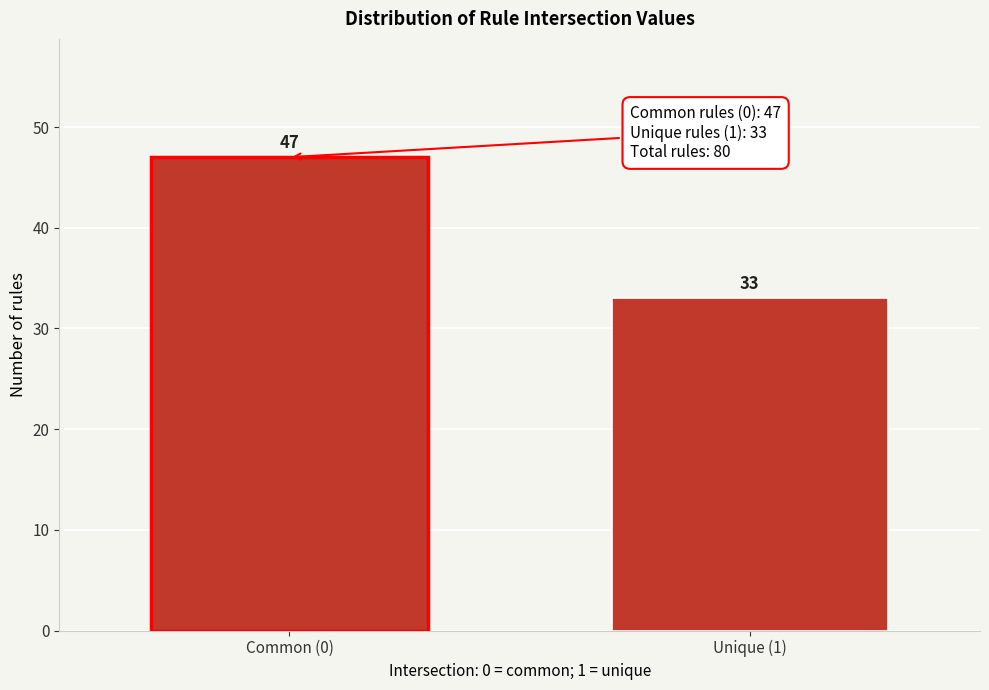

Reading right to left, extract all data points from this chart.

Unique (1)=33	Common (0)=47